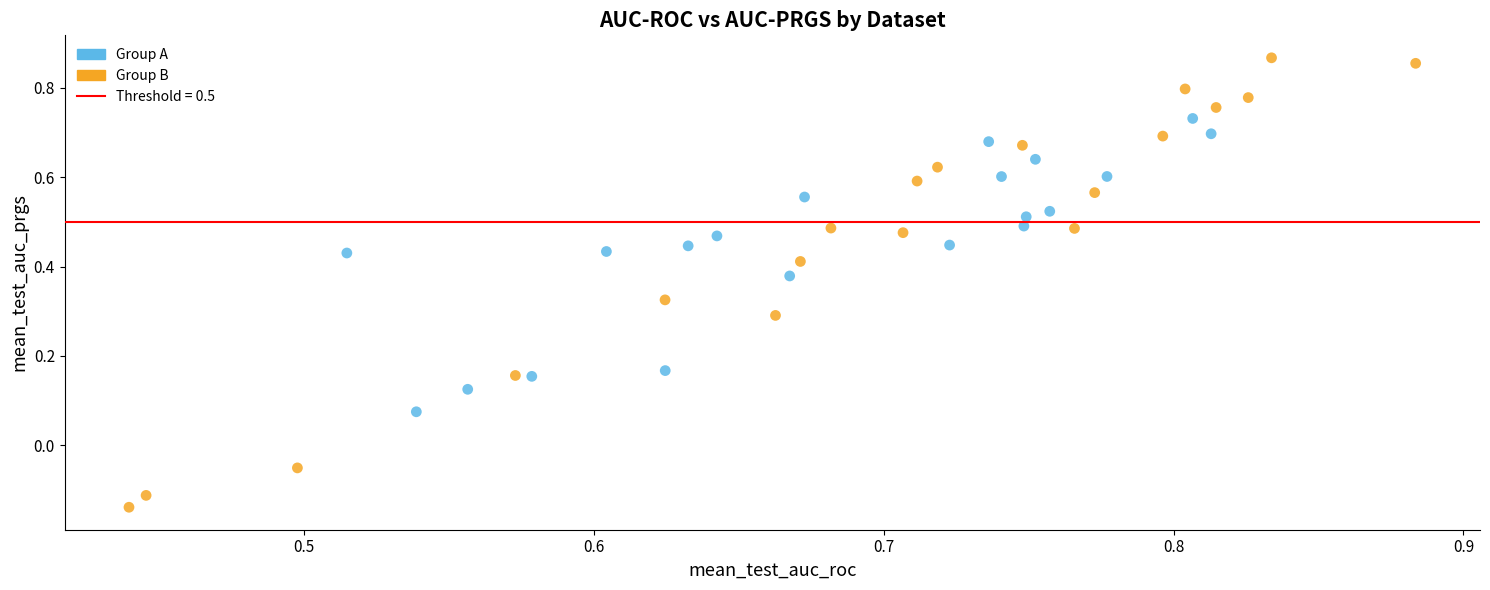

Which series contains the highest Y value?

Group B